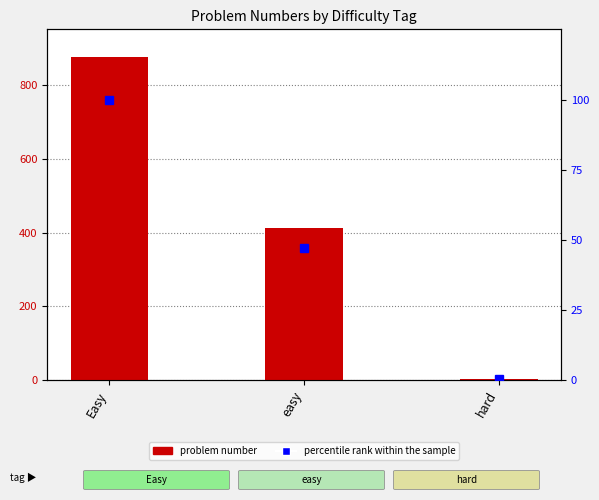

What is the sum of the percentile rank within the sample values at Easy and easy?

147.0